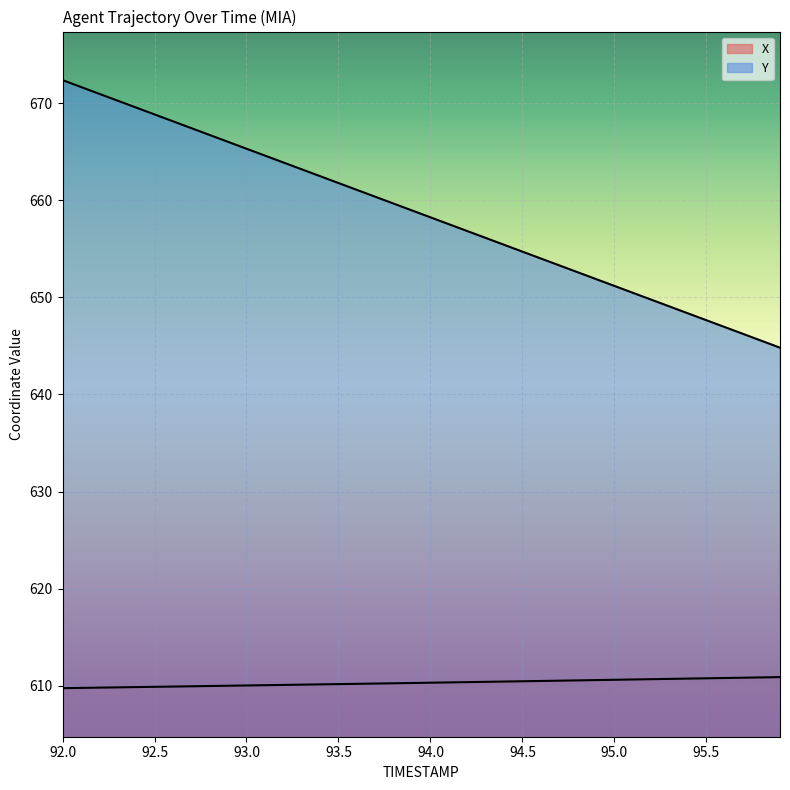

What is the label of the 11th point from the left?

93.0